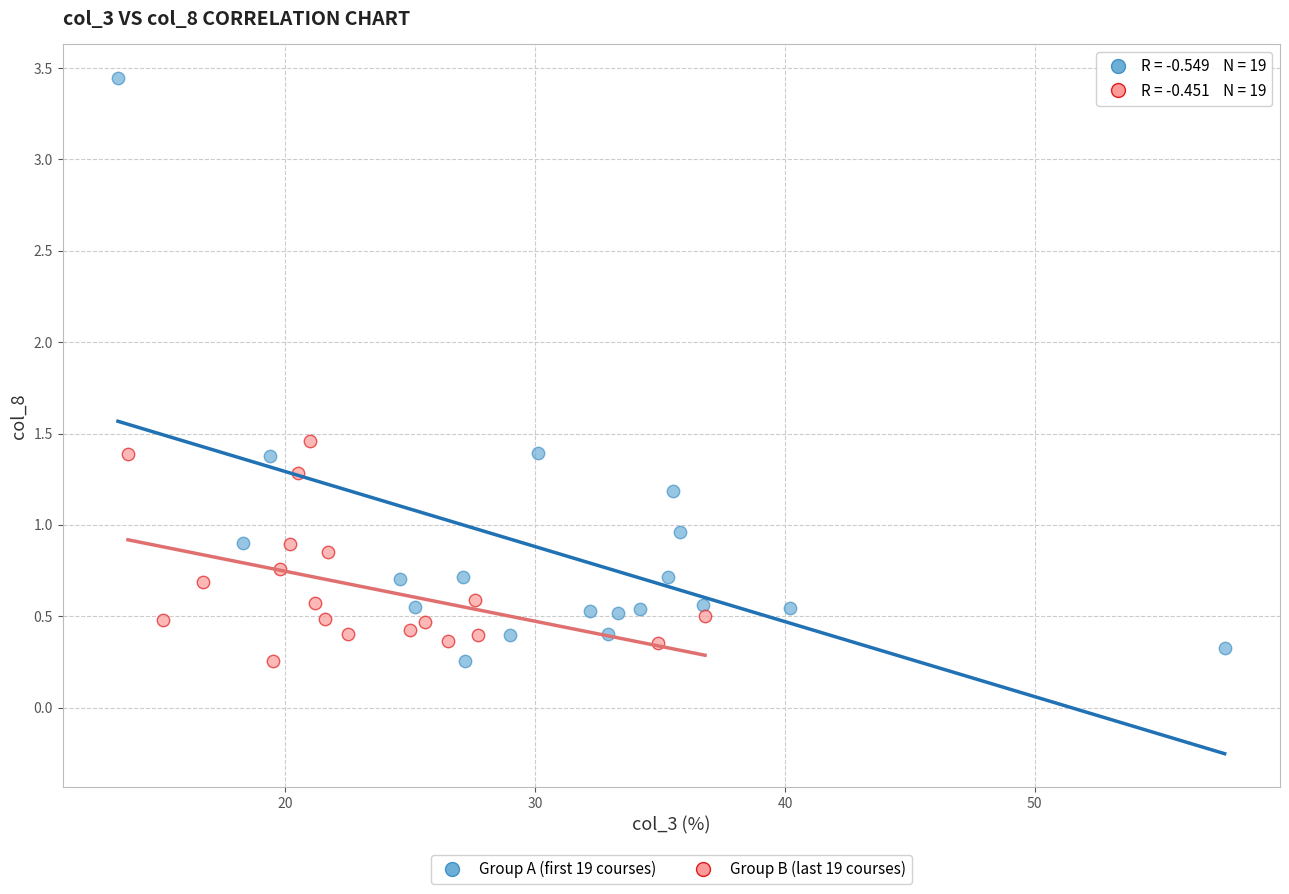

Which series contains the highest Y value?

Group A (first 19 courses)